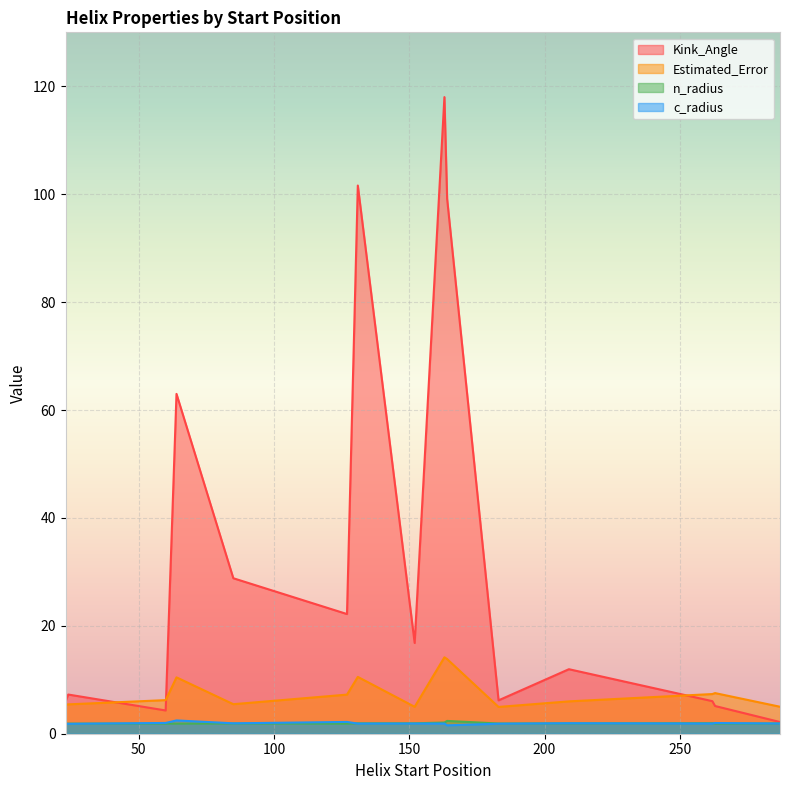

What is the difference between the Estimated_Error values at 287 and 64?

5.4